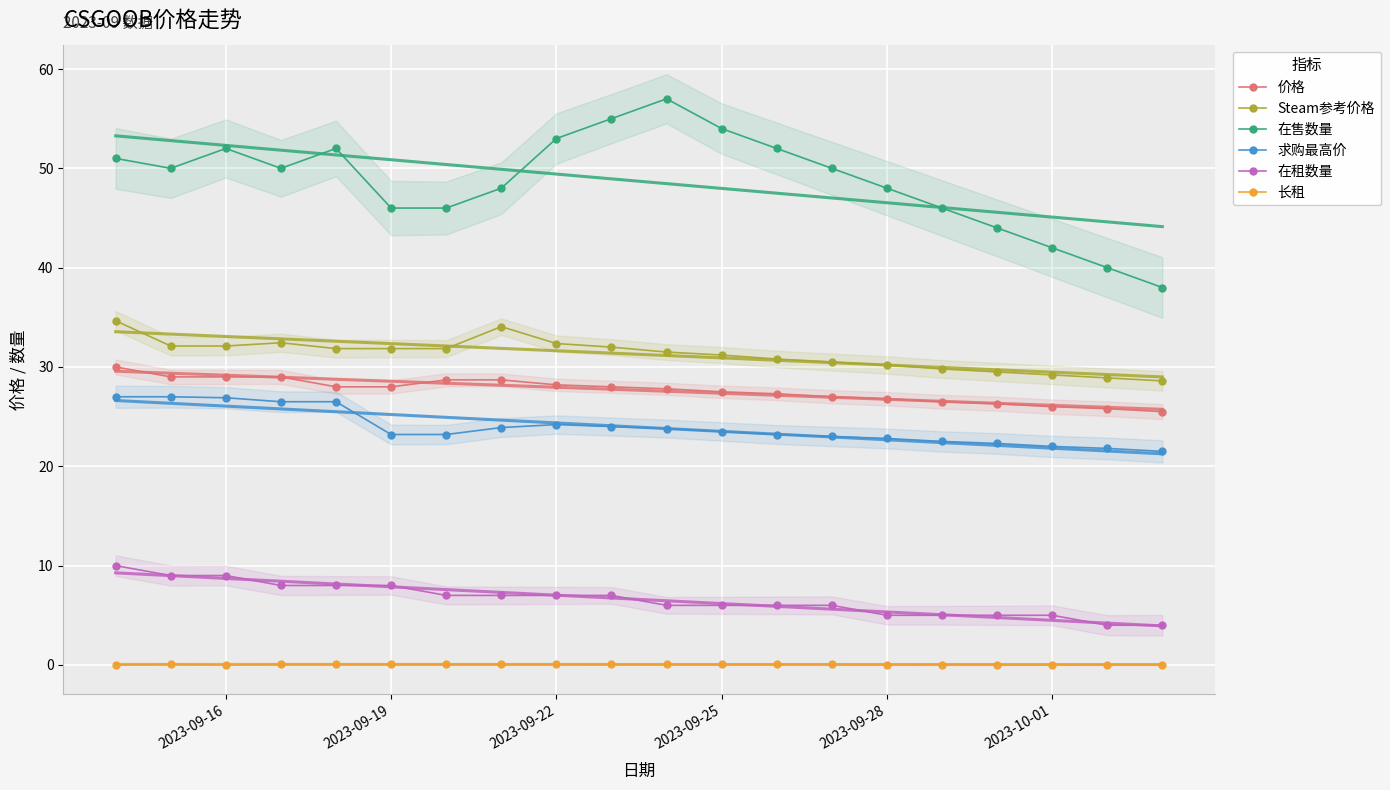

The value of 在售数量 at 2023-09-25 is 54.0. True or false?

True